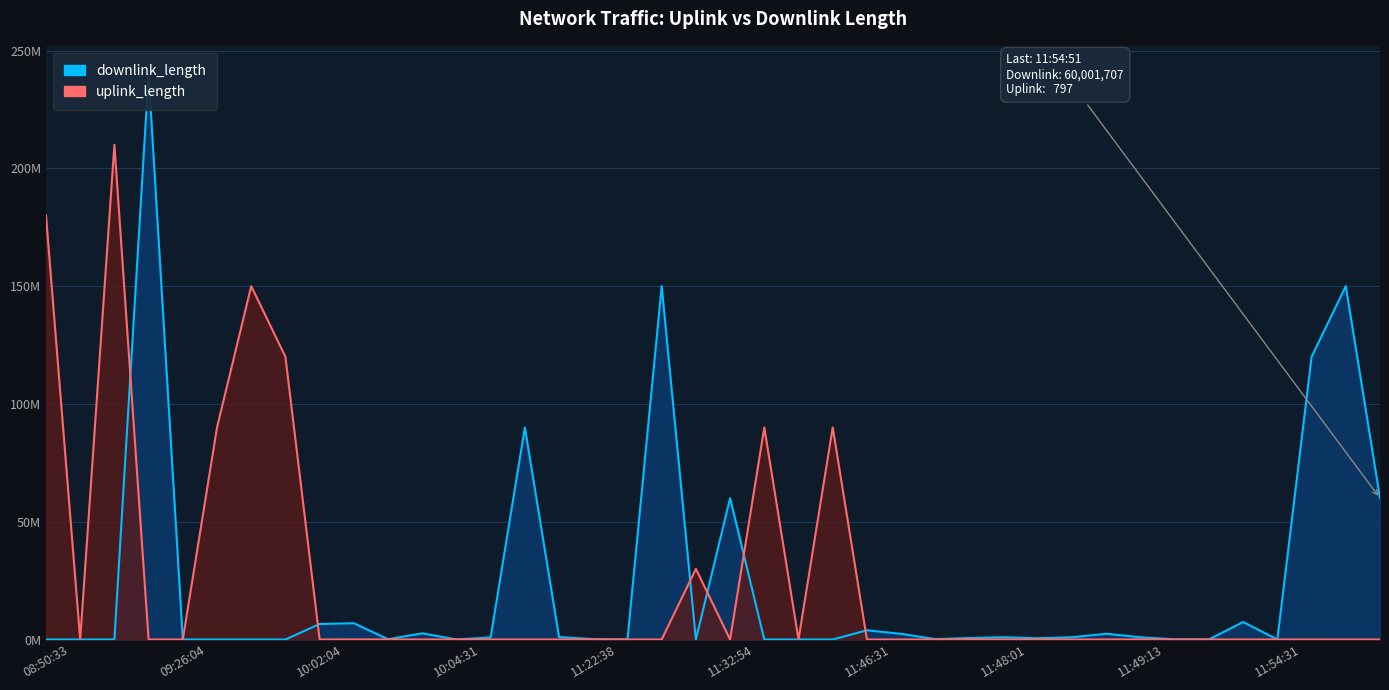

What is the sum of all uplink_length values?

960.4